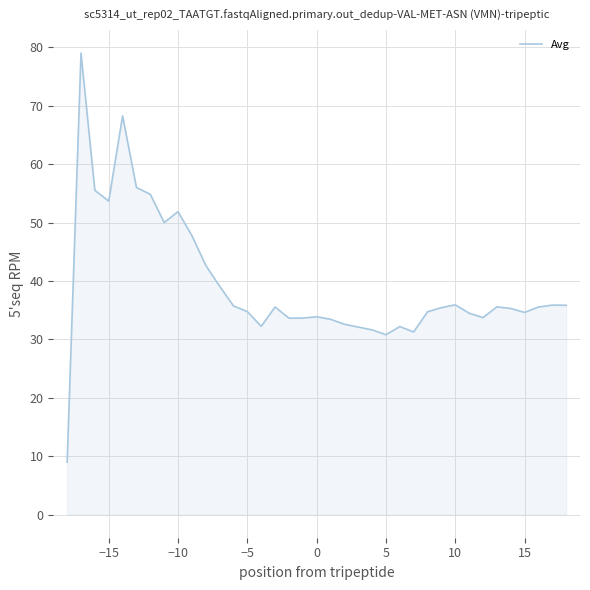

What is the smallest value displayed?

9.0